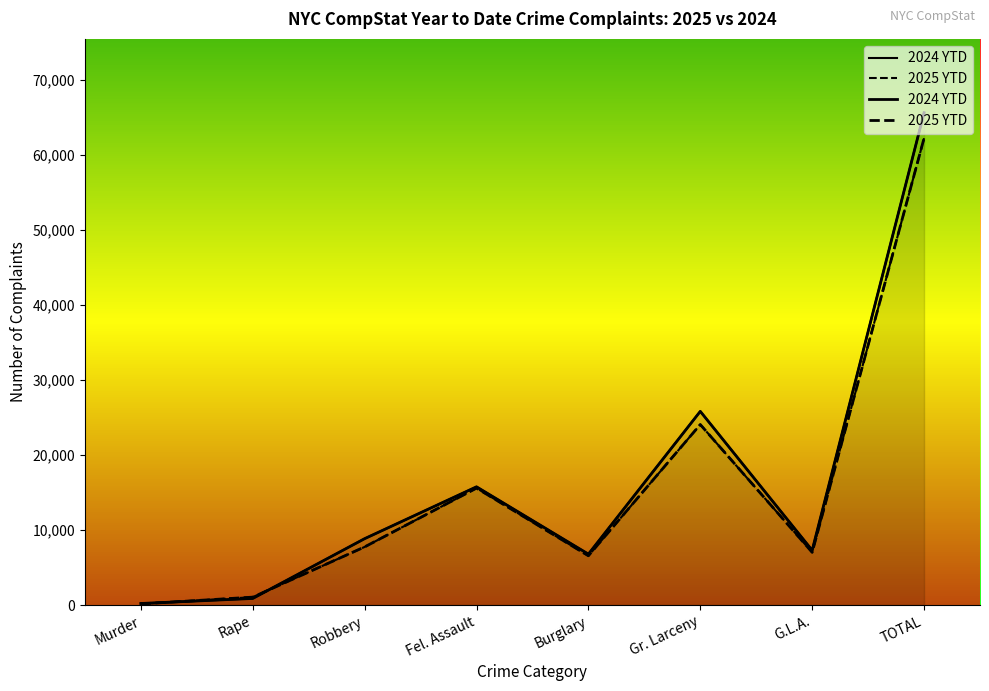

What is the value of the 2025 YTD point at the 4th from the left?

15602